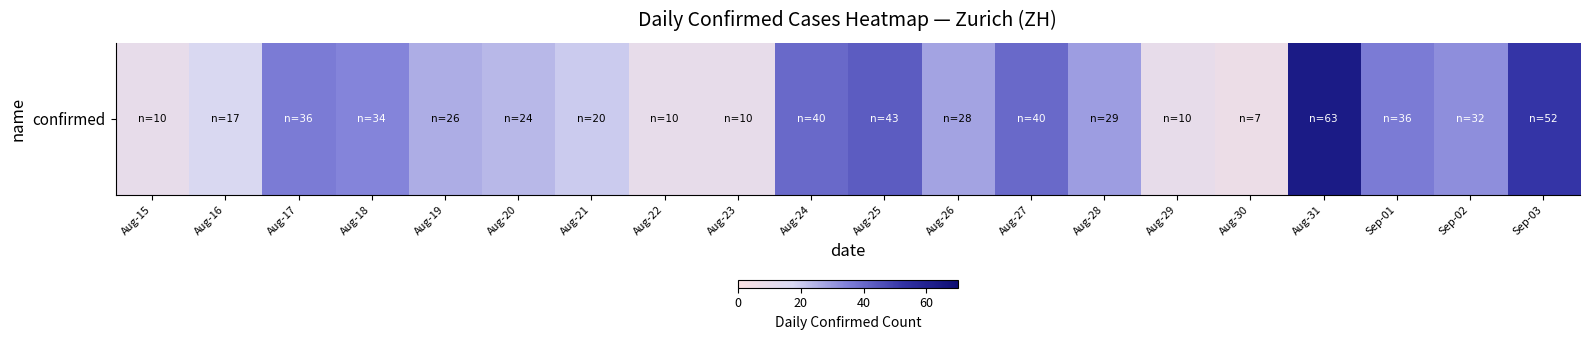

What is the maximum value shown in the chart?

63